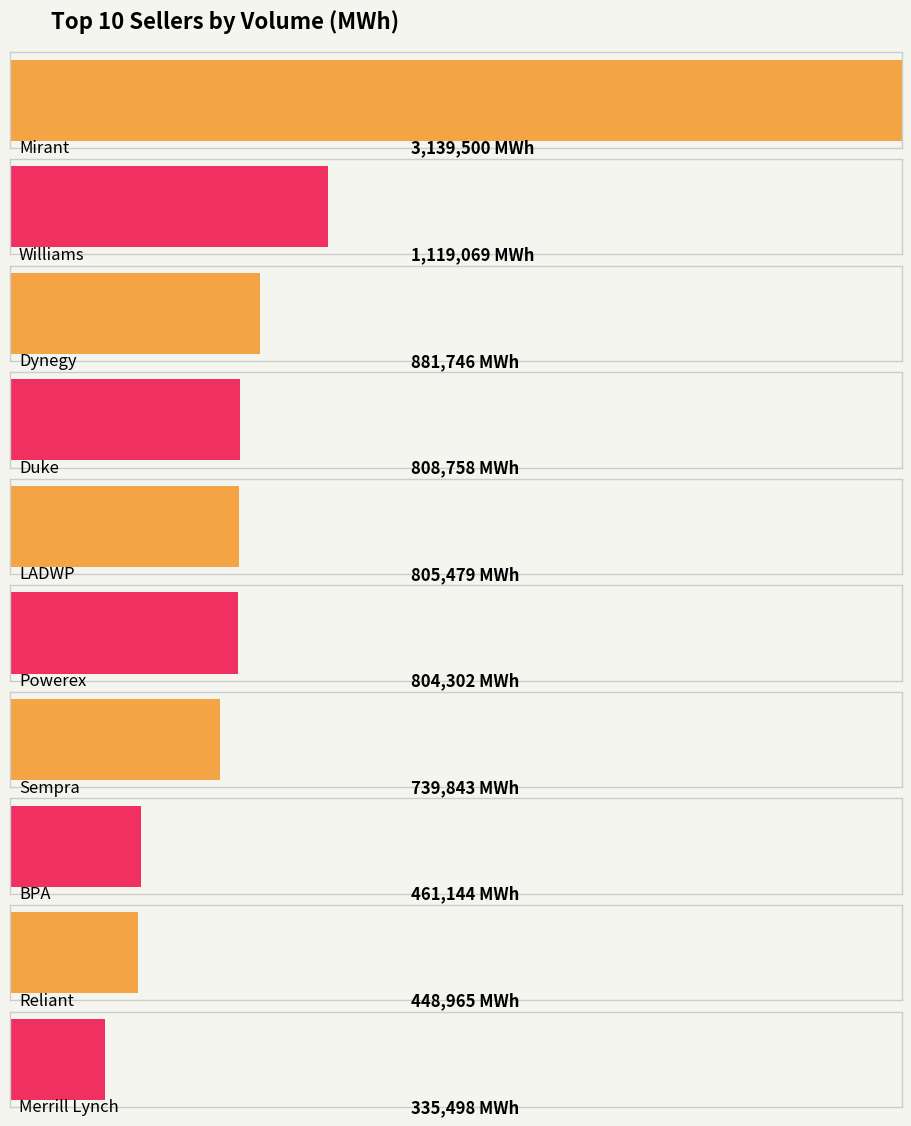

What is the sum of all values?

9544303.5